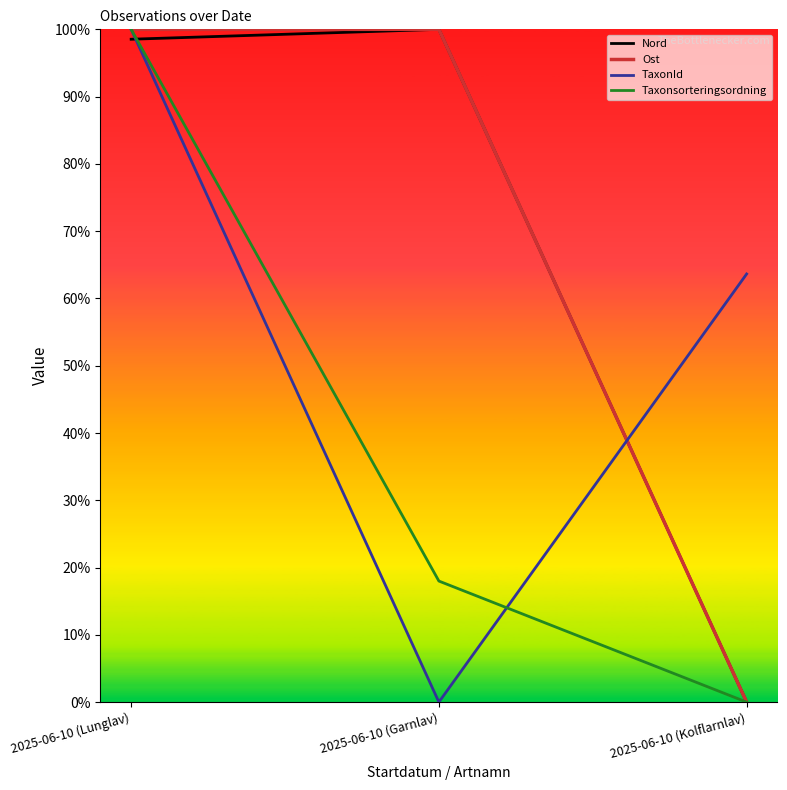

What is the value of the Ost point at the 2nd from the left?

1.0